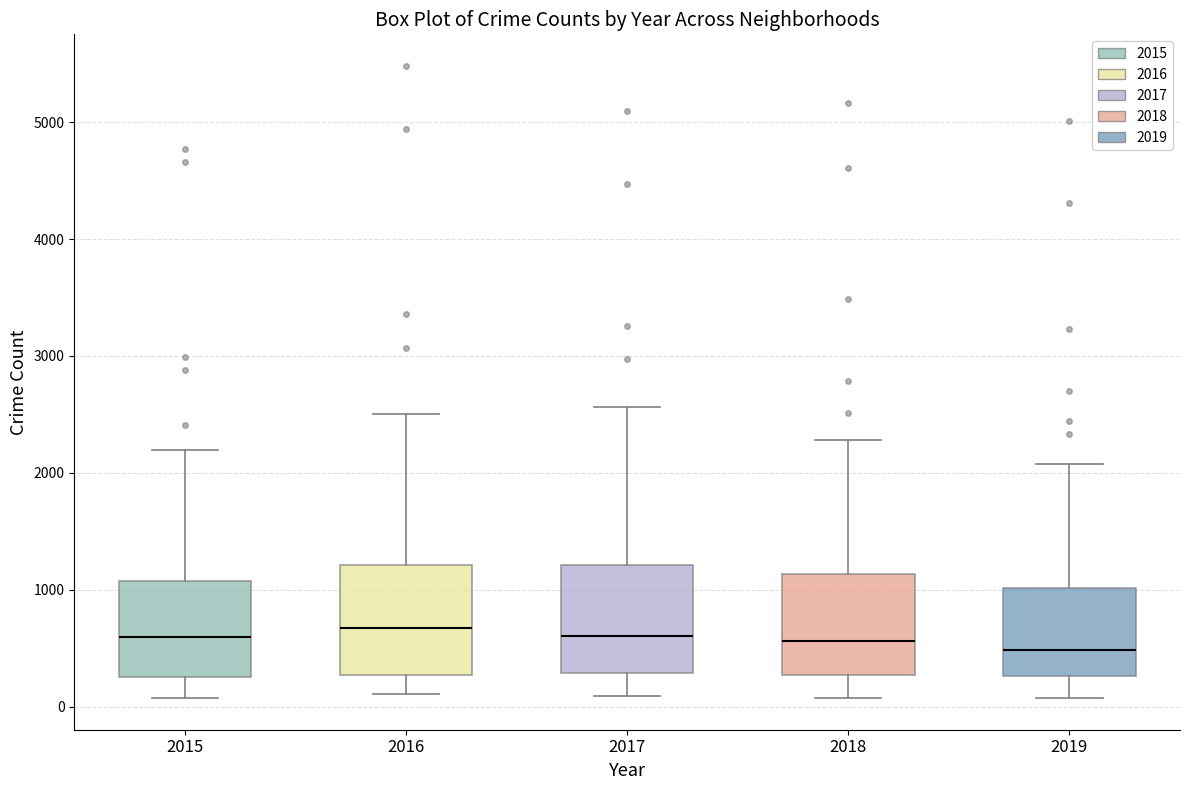

Reading left to right, read every box against the y-axis: the position of its median line, the range the box covers, and the ends of its whiskers. The values are not printed on the chart, so give them approximately, as read against the axis.

2015: median 600, box 300 to 1100, whiskers 100 to 2200
2016: median 700, box 300 to 1200, whiskers 100 to 2500
2017: median 600, box 300 to 1200, whiskers 100 to 2600
2018: median 600, box 300 to 1100, whiskers 100 to 2300
2019: median 500, box 300 to 1000, whiskers 100 to 2100